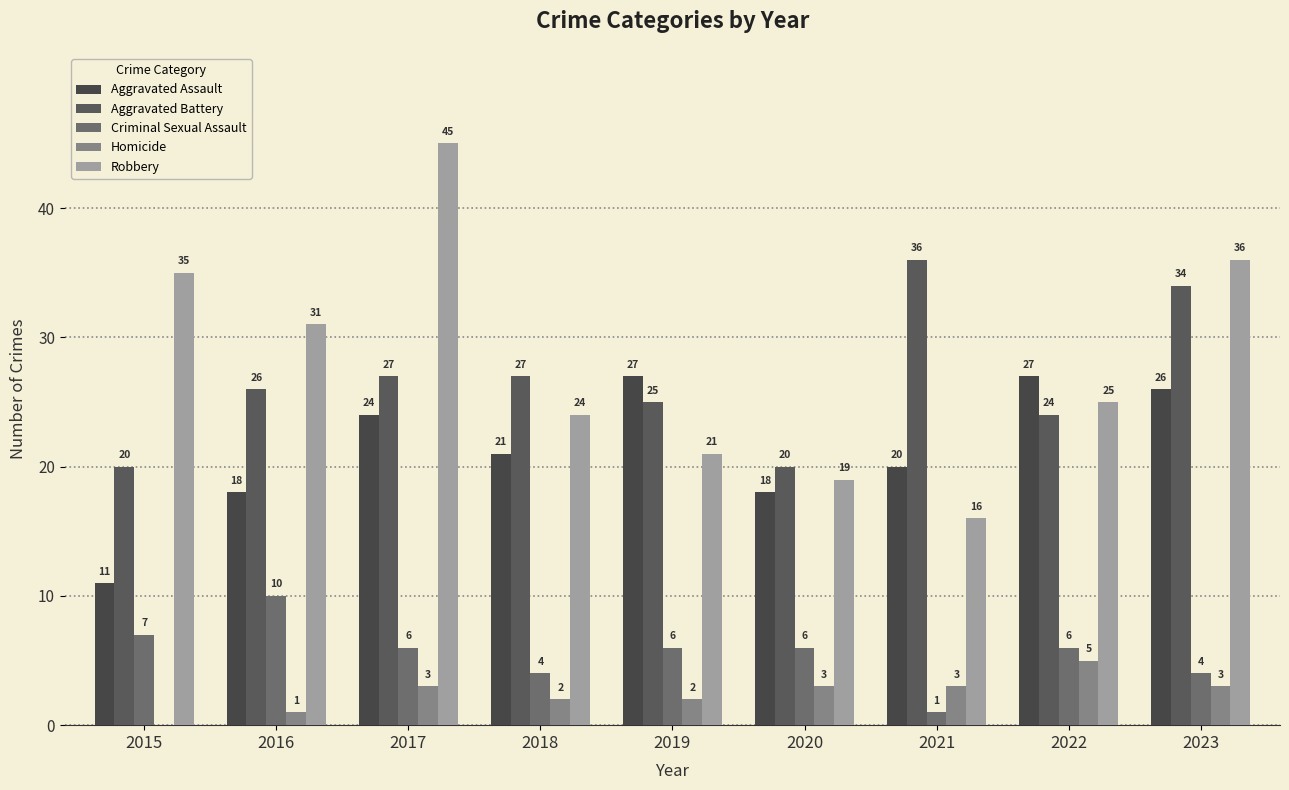

At which label does Robbery reach its peak?

2017